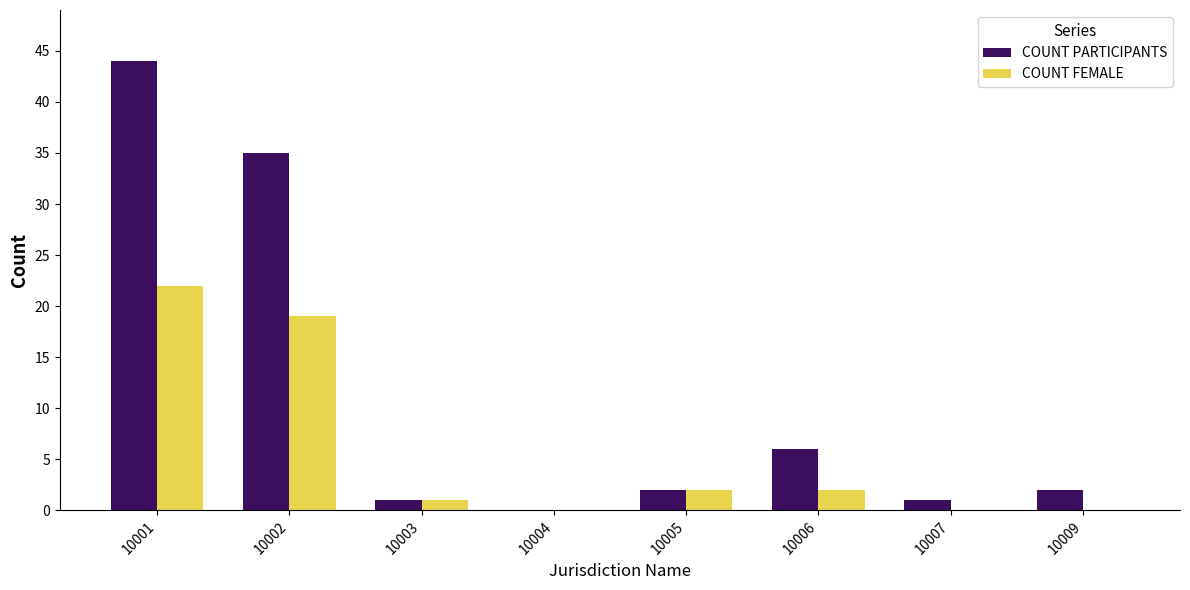

At which category is the sum across all series the highest?

10001